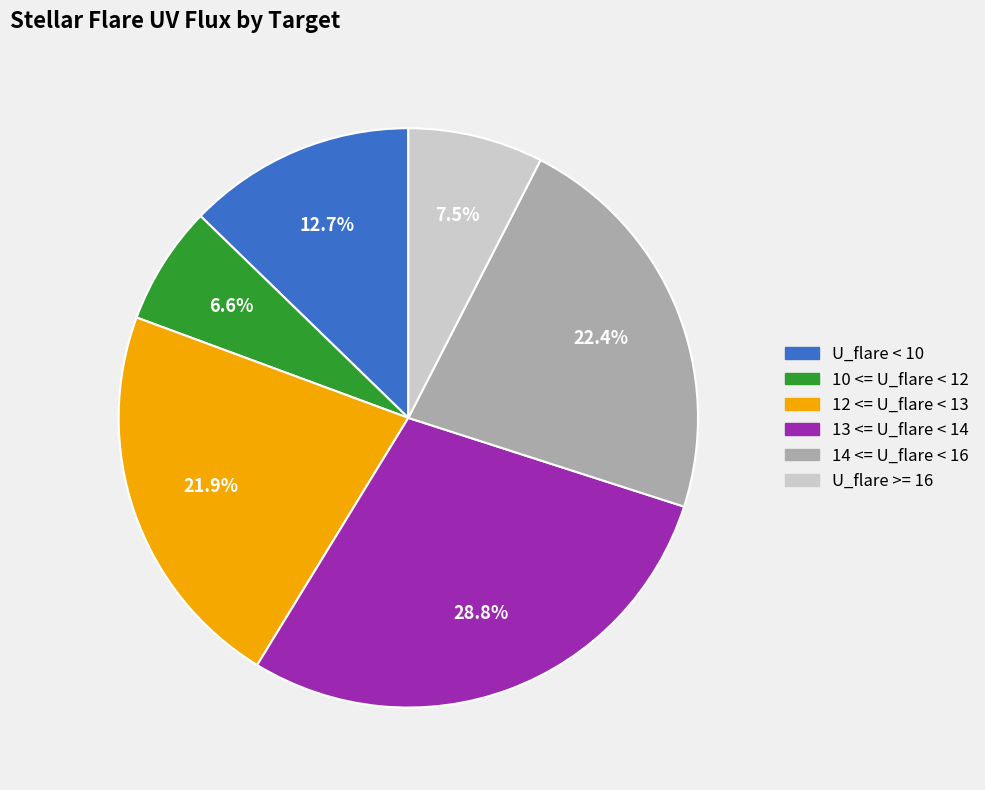

Approximately how many times larger is the value at 10 <= U_flare < 12 compared to 14 <= U_flare < 16?

0.3